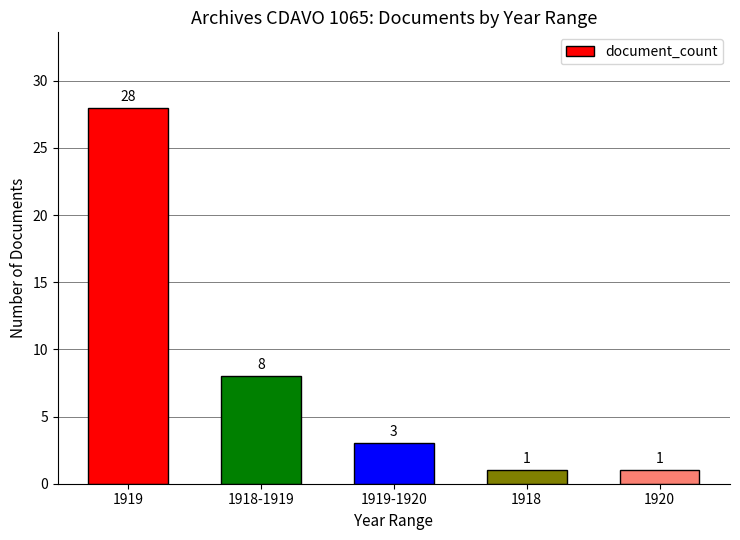

Count the number of data series in this chart.

1